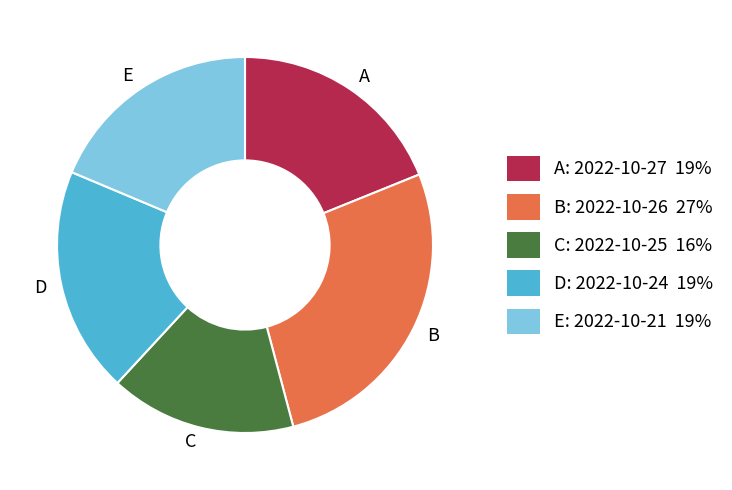

Which category has the biggest portion of the pie?

B